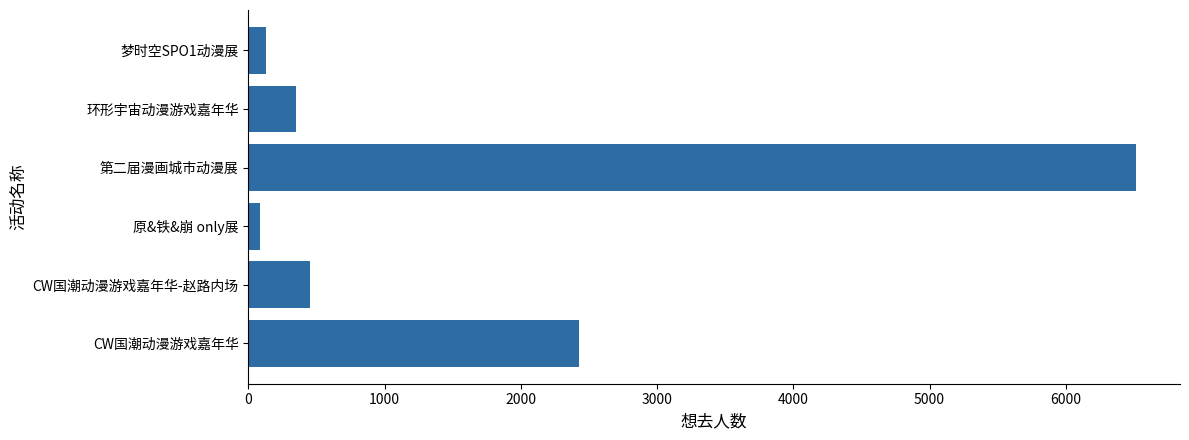

What is the sum of the values at CW国潮动漫游戏嘉年华-赵路内场 and 环形宇宙动漫游戏嘉年华?

805